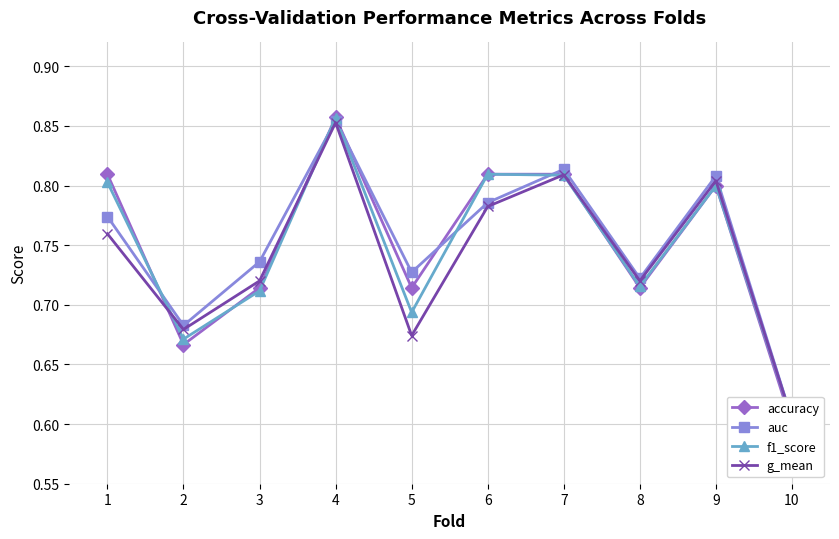

What is the smallest value displayed?

0.6